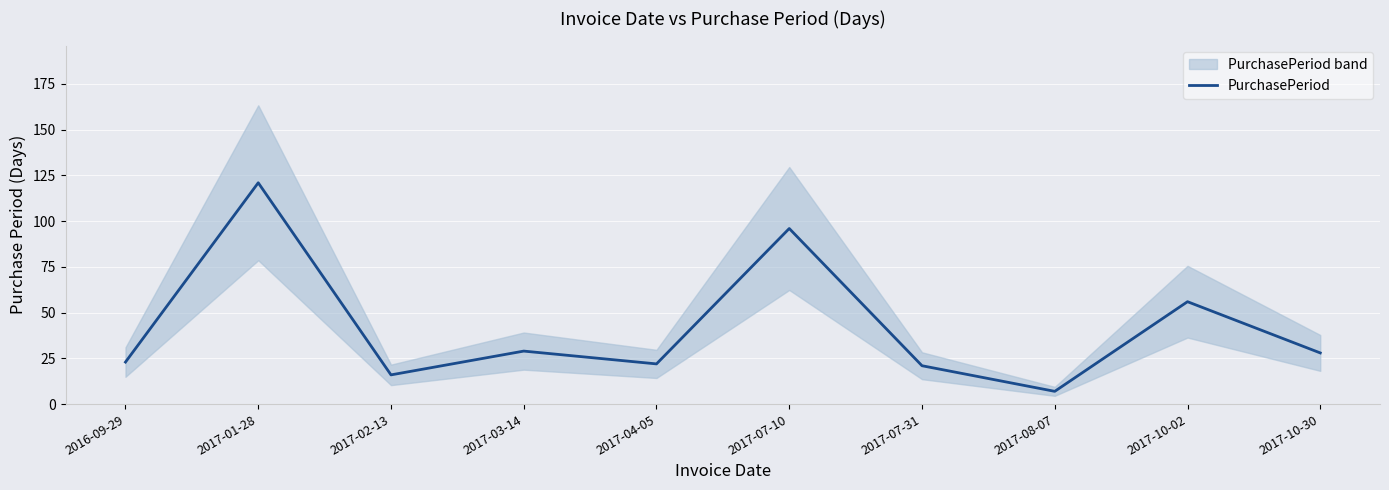

At which label does the data first exceed 28?

2017-01-28